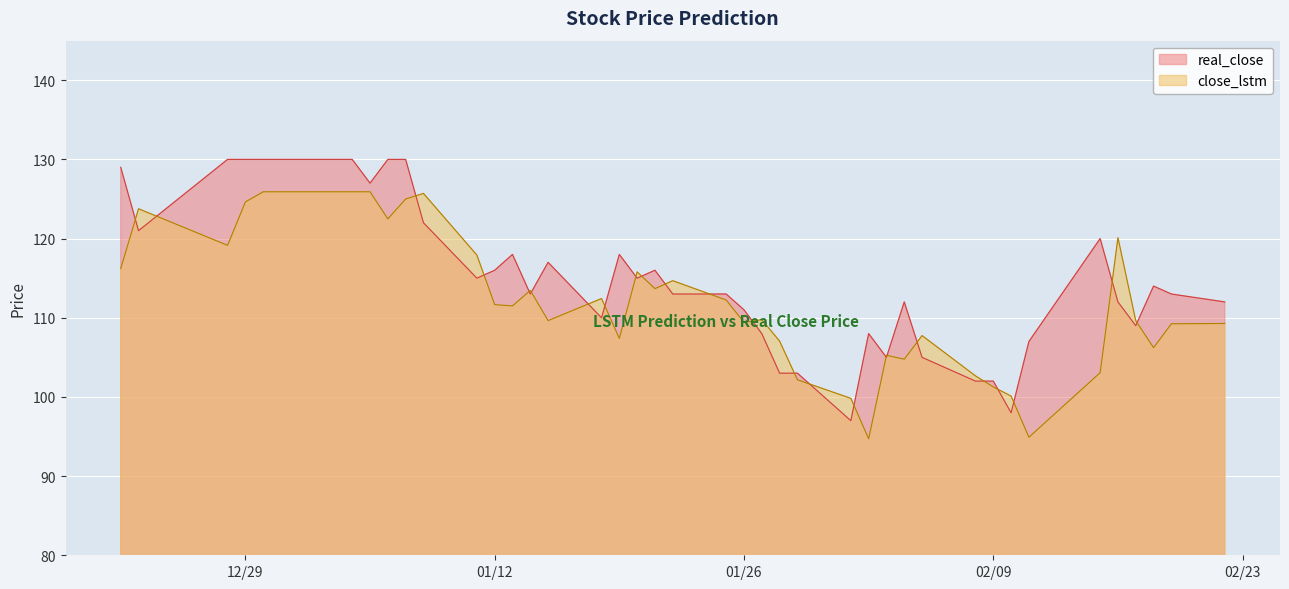

True or false: close_lstm has a value of 109.4 at 01/26.

True